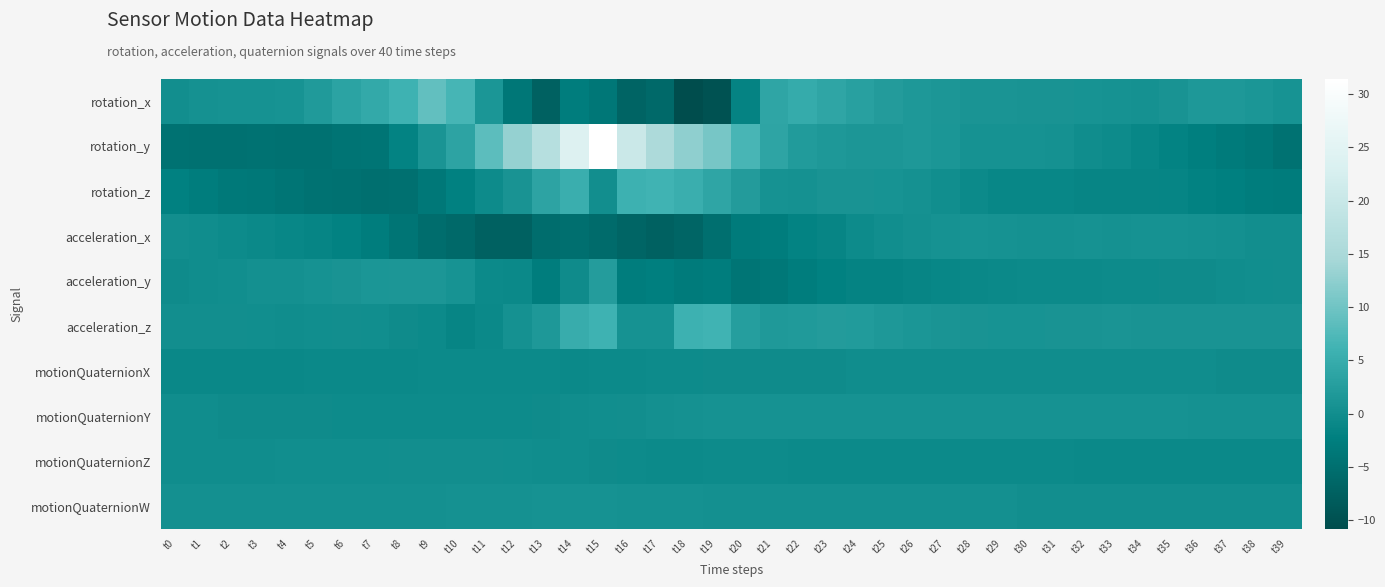

Reading left to right, extract all data points from this chart.

rotation_x: t0=0.2	t1=0.5	t2=0.7	t3=0.6	t4=0.9	t5=2.1	t6=3.5	t7=4.4	t8=6.0	t9=8.9	t10=6.6	t11=1.4	t12=-3.8	t13=-7.2	t14=-2.6	t15=-3.7	t16=-6.8	t17=-6.0	t18=-10.8	t19=-9.7	t20=-1.6	t21=3.9	t22=4.9	t23=4.0	t24=3.0	t25=2.4	t26=1.7	t27=1.6	t28=1.2	t29=1.1	t30=1.0	t31=1.0	t32=0.9	t33=0.7	t34=0.6	t35=1.0	t36=1.6	t37=1.7	t38=1.4	t39=0.8
rotation_y: t0=-4.5	t1=-4.6	t2=-4.7	t3=-4.5	t4=-4.6	t5=-4.5	t6=-4.2	t7=-3.9	t8=-1.8	t9=1.2	t10=3.6	t11=8.4	t12=13.1	t13=17.1	t14=23.8	t15=31.4	t16=20.5	t17=15.5	t18=12.6	t19=10.6	t20=6.8	t21=3.9	t22=2.1	t23=1.6	t24=1.4	t25=1.5	t26=1.7	t27=1.4	t28=0.7	t29=0.6	t30=0.6	t31=0.4	t32=-0.2	t33=-0.5	t34=-1.2	t35=-1.7	t36=-2.4	t37=-3.2	t38=-3.6	t39=-4.4
rotation_z: t0=-2.1	t1=-2.7	t2=-3.3	t3=-3.7	t4=-4.0	t5=-4.4	t6=-4.8	t7=-5.1	t8=-4.9	t9=-3.5	t10=-2.2	t11=-0.5	t12=1.0	t13=3.7	t14=5.5	t15=0.3	t16=5.8	t17=6.2	t18=5.5	t19=3.9	t20=2.3	t21=0.8	t22=0.6	t23=1.0	t24=1.0	t25=0.8	t26=0.5	t27=0.0	t28=-0.7	t29=-1.1	t30=-1.2	t31=-1.2	t32=-1.3	t33=-1.3	t34=-1.3	t35=-1.5	t36=-2.0	t37=-2.2	t38=-2.6	t39=-3.0
acceleration_x: t0=0.1	t1=-0.2	t2=-0.5	t3=-0.9	t4=-1.1	t5=-1.4	t6=-1.9	t7=-2.6	t8=-3.9	t9=-5.4	t10=-5.9	t11=-7.5	t12=-7.2	t13=-5.5	t14=-5.1	t15=-5.7	t16=-6.7	t17=-7.5	t18=-6.6	t19=-5.2	t20=-3.1	t21=-2.6	t22=-1.9	t23=-1.2	t24=-0.5	t25=-0.0	t26=0.3	t27=0.6	t28=0.8	t29=0.6	t30=0.5	t31=0.6	t32=0.6	t33=0.5	t34=0.6	t35=0.7	t36=0.6	t37=0.3	t38=0.2	t39=0.3
acceleration_y: t0=-0.4	t1=-0.2	t2=0.1	t3=0.3	t4=0.4	t5=0.6	t6=1.0	t7=1.3	t8=1.4	t9=1.6	t10=0.9	t11=-0.6	t12=-0.9	t13=-2.8	t14=-0.3	t15=2.5	t16=-2.8	t17=-2.4	t18=-3.1	t19=-2.8	t20=-4.1	t21=-3.6	t22=-2.6	t23=-2.1	t24=-1.6	t25=-1.6	t26=-1.2	t27=-1.1	t28=-1.0	t29=-0.9	t30=-0.6	t31=-0.6	t32=-0.6	t33=-0.5	t34=-0.4	t35=-0.4	t36=-0.3	t37=-0.1	t38=-0.0	t39=0.1
acceleration_z: t0=0.2	t1=0.2	t2=0.1	t3=0.0	t4=-0.1	t5=0.1	t6=0.2	t7=0.0	t8=-0.4	t9=-0.6	t10=-1.3	t11=-0.8	t12=0.5	t13=1.7	t14=5.1	t15=5.9	t16=0.7	t17=0.6	t18=5.8	t19=6.1	t20=2.7	t21=1.8	t22=1.9	t23=2.4	t24=2.2	t25=1.7	t26=1.4	t27=1.2	t28=1.0	t29=0.9	t30=0.9	t31=1.0	t32=1.0	t33=1.1	t34=1.1	t35=0.9	t36=1.0	t37=1.0	t38=1.0	t39=1.0
motionQuaternionX: t0=-0.9	t1=-0.9	t2=-0.9	t3=-0.9	t4=-0.9	t5=-0.9	t6=-0.9	t7=-0.8	t8=-0.8	t9=-0.7	t10=-0.7	t11=-0.7	t12=-0.7	t13=-0.7	t14=-0.7	t15=-0.7	t16=-0.6	t17=-0.5	t18=-0.4	t19=-0.4	t20=-0.3	t21=-0.3	t22=-0.3	t23=-0.2	t24=-0.2	t25=-0.2	t26=-0.2	t27=-0.1	t28=-0.1	t29=-0.1	t30=-0.1	t31=-0.1	t32=-0.1	t33=-0.2	t34=-0.2	t35=-0.2	t36=-0.2	t37=-0.2	t38=-0.3	t39=-0.3
motionQuaternionY: t0=-0.2	t1=-0.2	t2=-0.2	t3=-0.3	t4=-0.3	t5=-0.4	t6=-0.4	t7=-0.5	t8=-0.5	t9=-0.6	t10=-0.6	t11=-0.5	t12=-0.5	t13=-0.4	t14=-0.2	t15=0.0	t16=0.2	t17=0.4	t18=0.5	t19=0.7	t20=0.7	t21=0.7	t22=0.7	t23=0.7	t24=0.7	t25=0.7	t26=0.7	t27=0.7	t28=0.7	t29=0.7	t30=0.6	t31=0.6	t32=0.6	t33=0.6	t34=0.6	t35=0.6	t36=0.6	t37=0.6	t38=0.5	t39=0.5
motionQuaternionZ: t0=-0.2	t1=-0.1	t2=-0.1	t3=-0.1	t4=-0.0	t5=-0.0	t6=0.0	t7=0.1	t8=0.1	t9=0.1	t10=0.1	t11=0.1	t12=0.0	t13=-0.1	t14=-0.2	t15=-0.4	t16=-0.5	t17=-0.6	t18=-0.6	t19=-0.5	t20=-0.5	t21=-0.5	t22=-0.6	t23=-0.6	t24=-0.6	t25=-0.6	t26=-0.7	t27=-0.7	t28=-0.7	t29=-0.7	t30=-0.7	t31=-0.7	t32=-0.7	t33=-0.7	t34=-0.7	t35=-0.7	t36=-0.8	t37=-0.8	t38=-0.8	t39=-0.8
motionQuaternionW: t0=0.3	t1=0.3	t2=0.3	t3=0.3	t4=0.3	t5=0.3	t6=0.3	t7=0.3	t8=0.3	t9=0.4	t10=0.5	t11=0.5	t12=0.6	t13=0.6	t14=0.6	t15=0.6	t16=0.6	t17=0.5	t18=0.5	t19=0.4	t20=0.3	t21=0.3	t22=0.3	t23=0.3	t24=0.3	t25=0.3	t26=0.3	t27=0.3	t28=0.3	t29=0.3	t30=0.3	t31=0.2	t32=0.2	t33=0.2	t34=0.2	t35=0.2	t36=0.2	t37=0.2	t38=0.2	t39=0.2